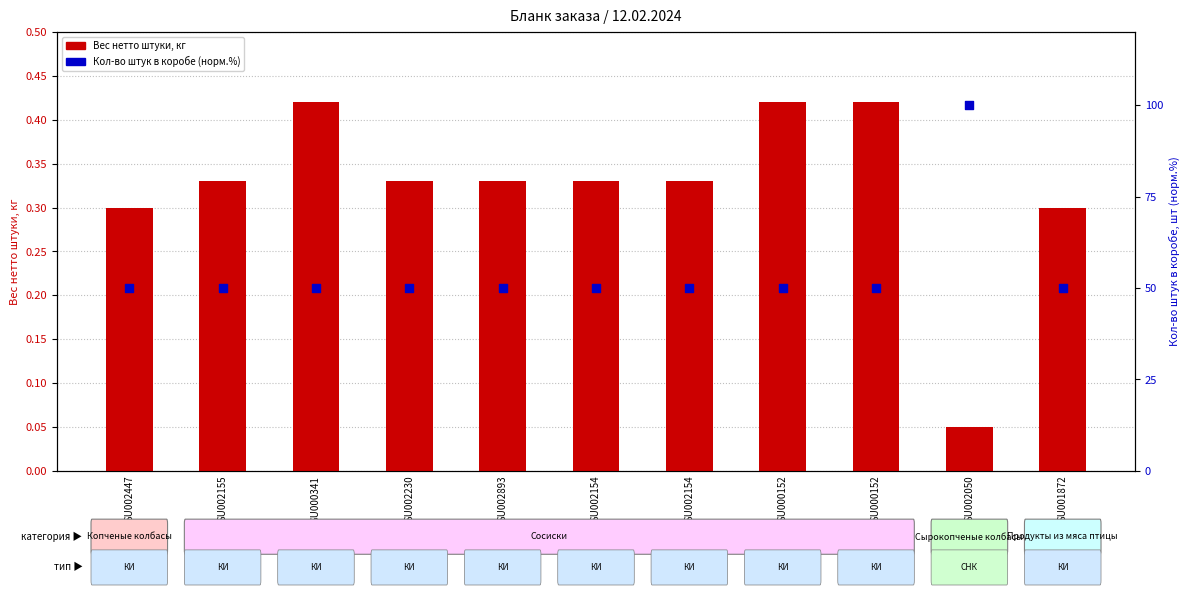

Which series has the widest spread of Y values?

Кол-во штук в коробе (норм.)